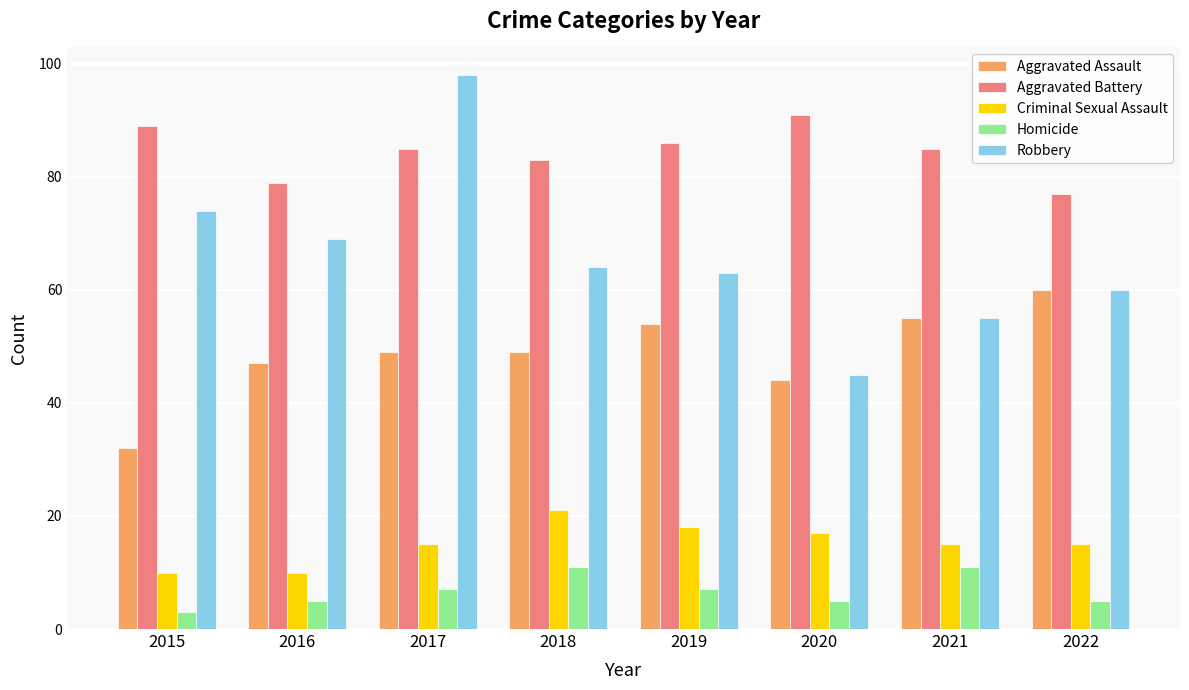

Where does the Robbery series first go above 64?

2015